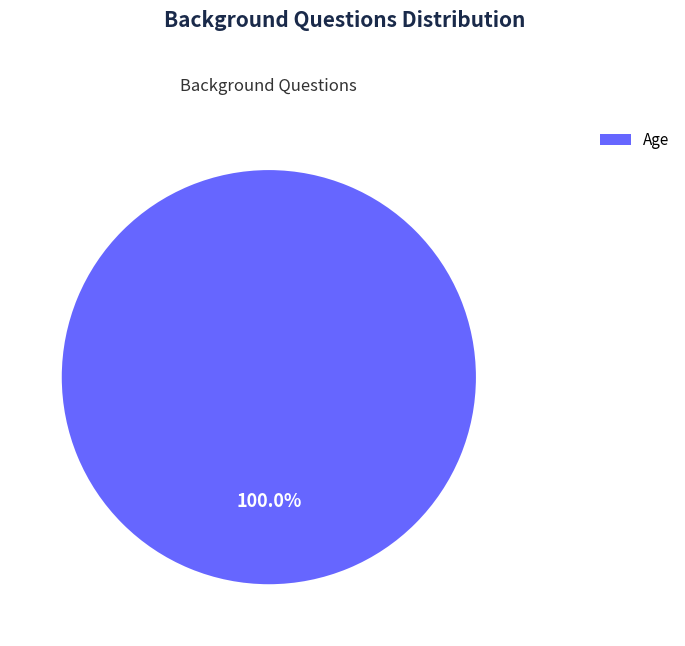

Which slice represents more than half of the pie?

Age